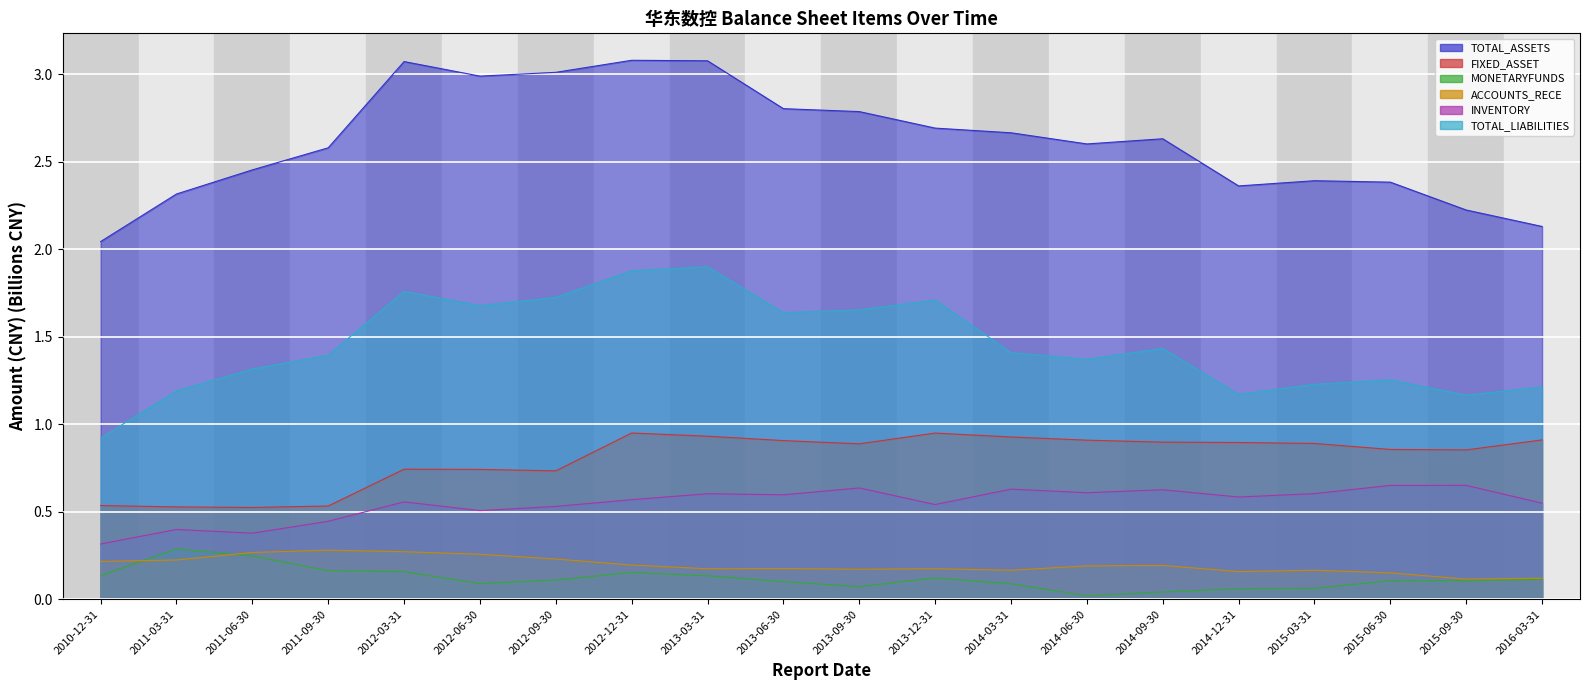

What is the difference between the second highest and second lowest values in the ACCOUNTS_RECE series?

0.2